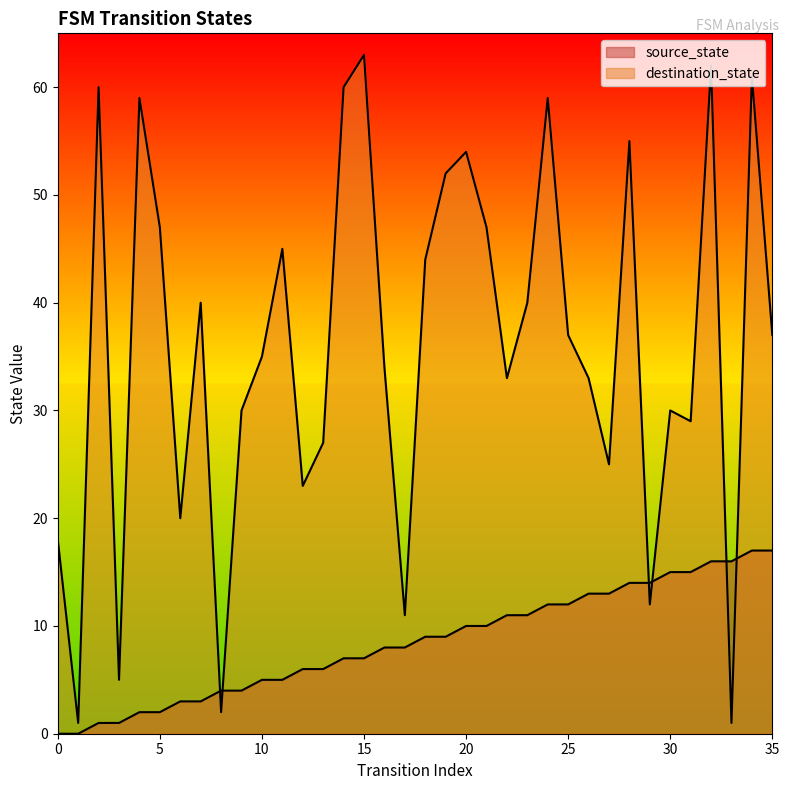

How many data points does each series have?

36